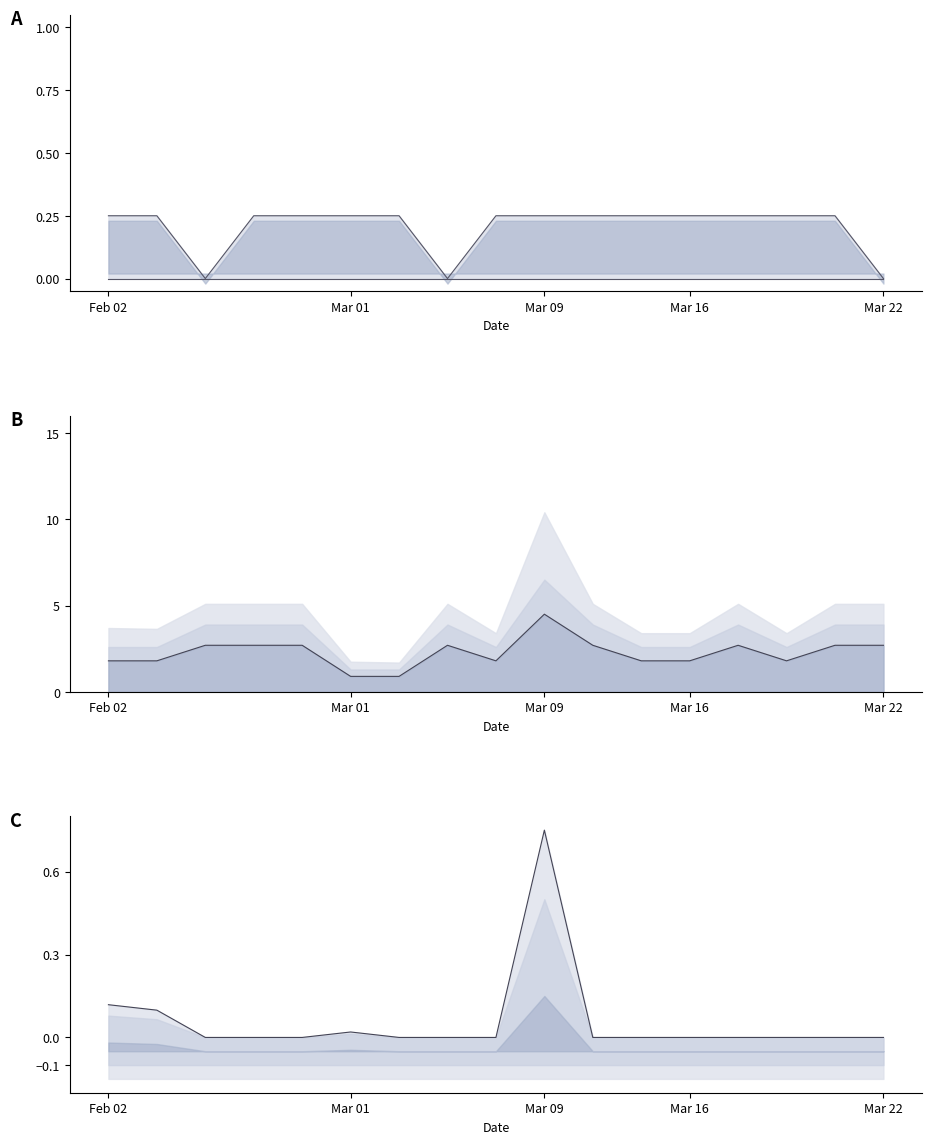

How many values in the col_12_line series exceed 0?

4